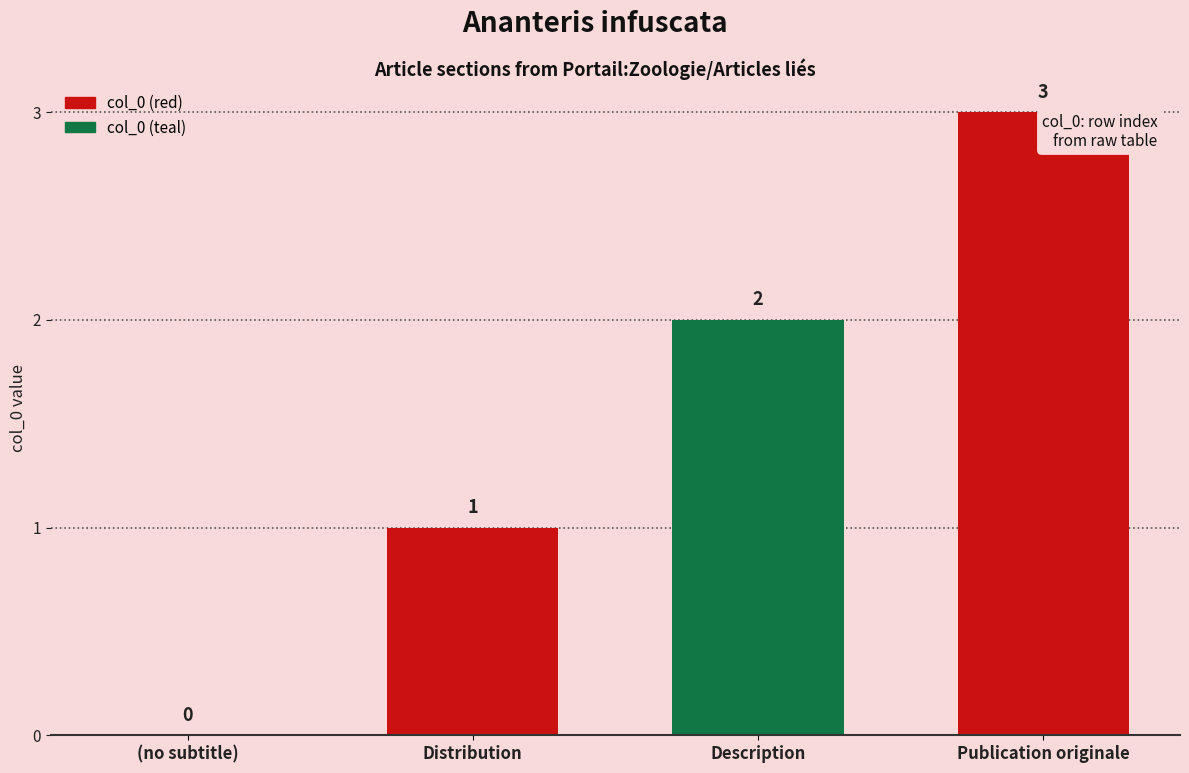

Are the bars horizontal?

No